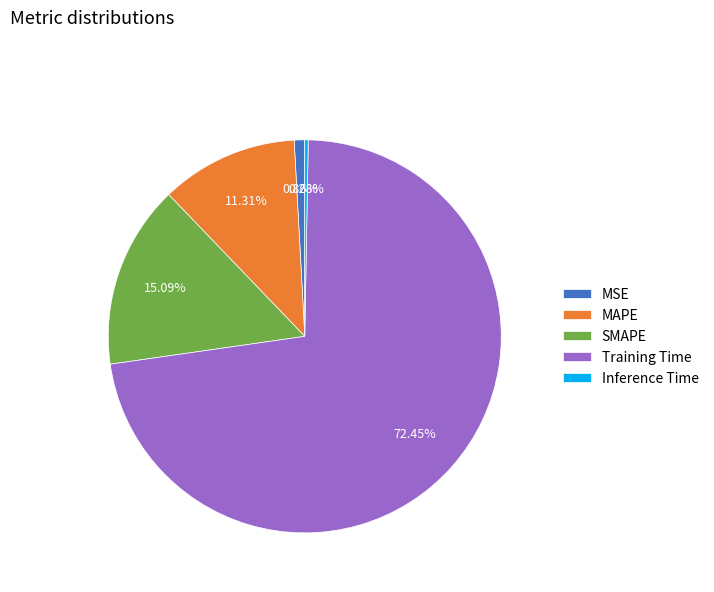

To the nearest percent, what percentage of the pie is Training Time?

72%